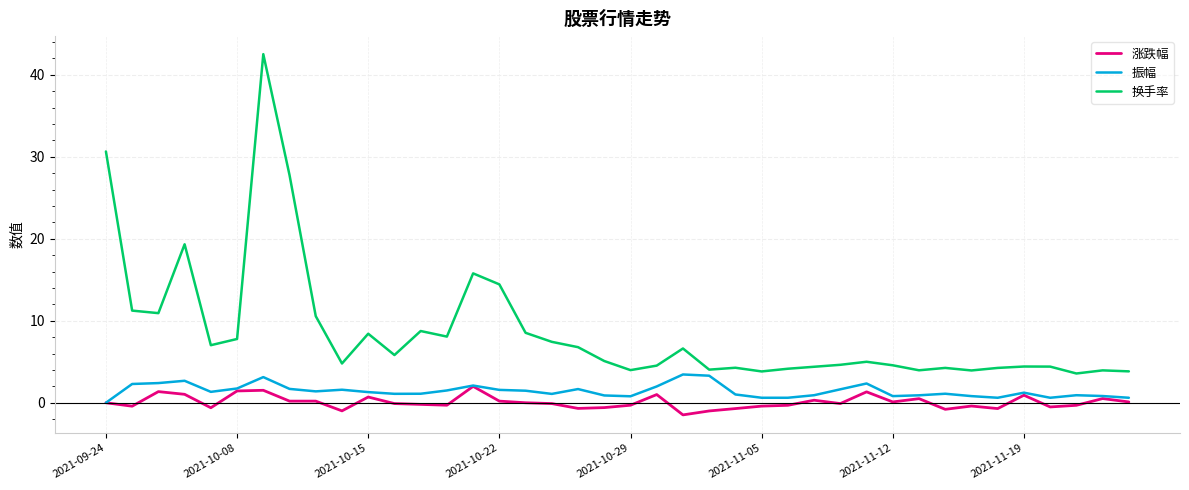

Which series has the widest spread of values?

换手率